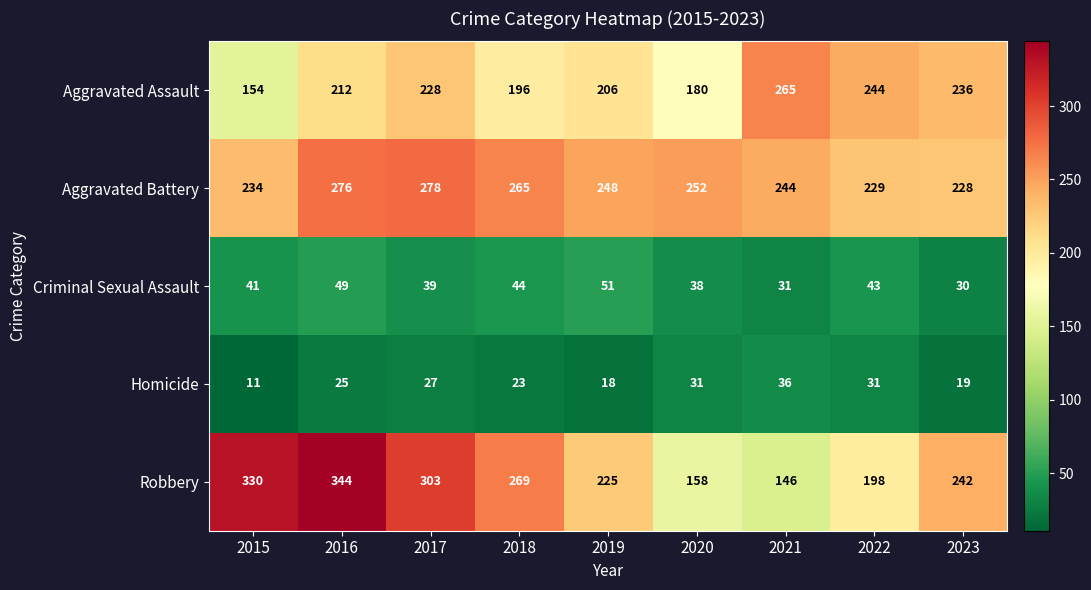

How many series are shown in this chart?

5